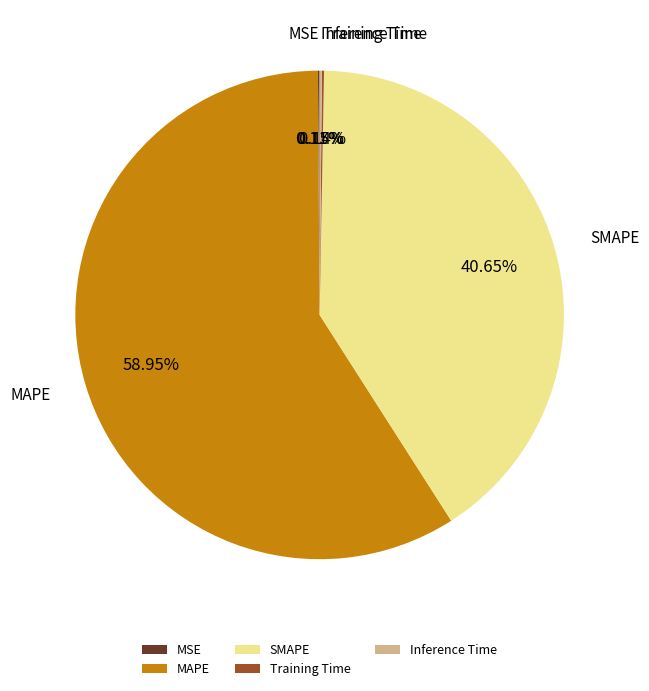

Do SMAPE and MAPE together represent more than half of the pie?

Yes